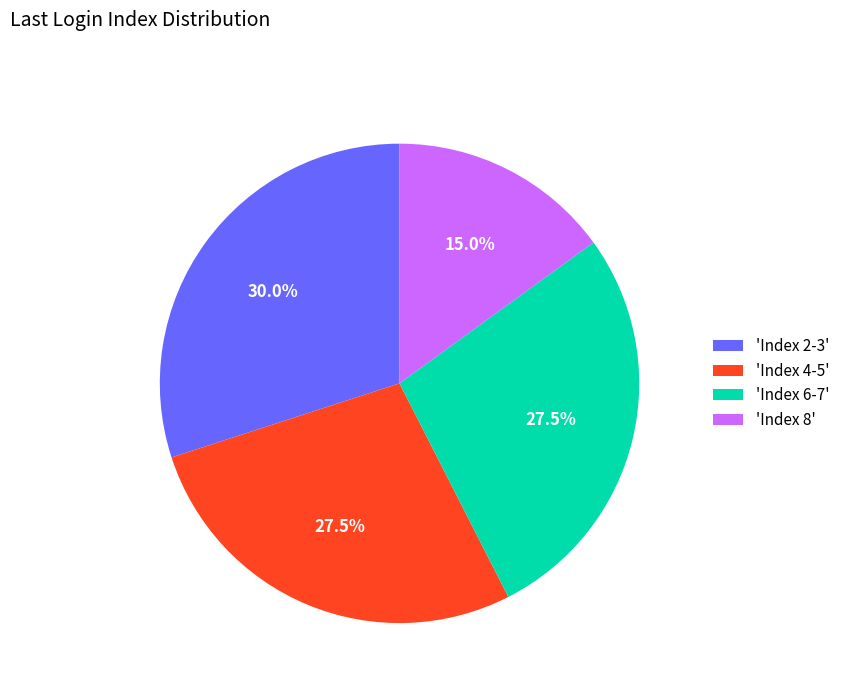

How many slices are in this pie chart?

4